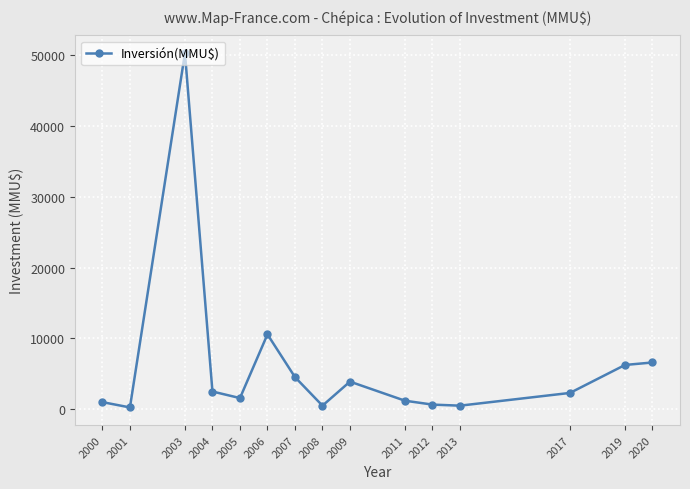

Which category has the highest value across all series?

2003